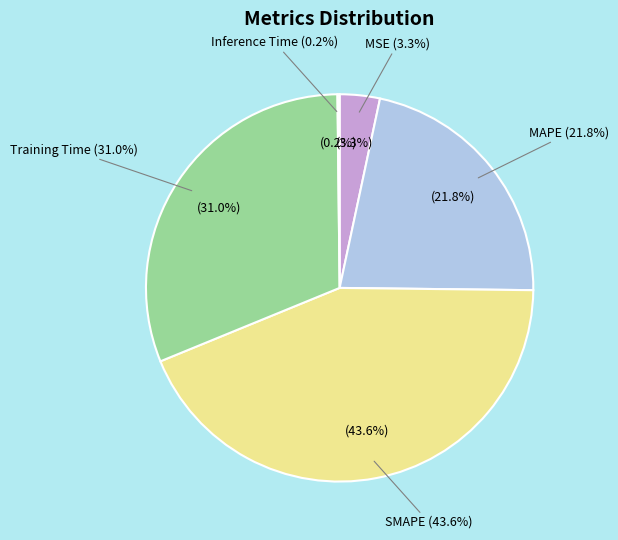

Rank the categories by value from lowest to highest.

Inference Time, MSE, MAPE, Training Time, SMAPE